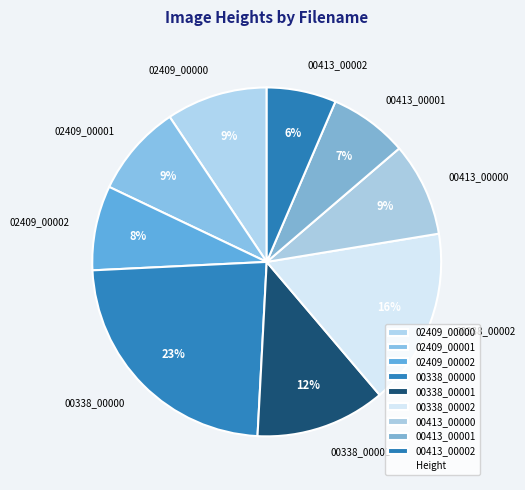

Count the number of slices in the pie.

9